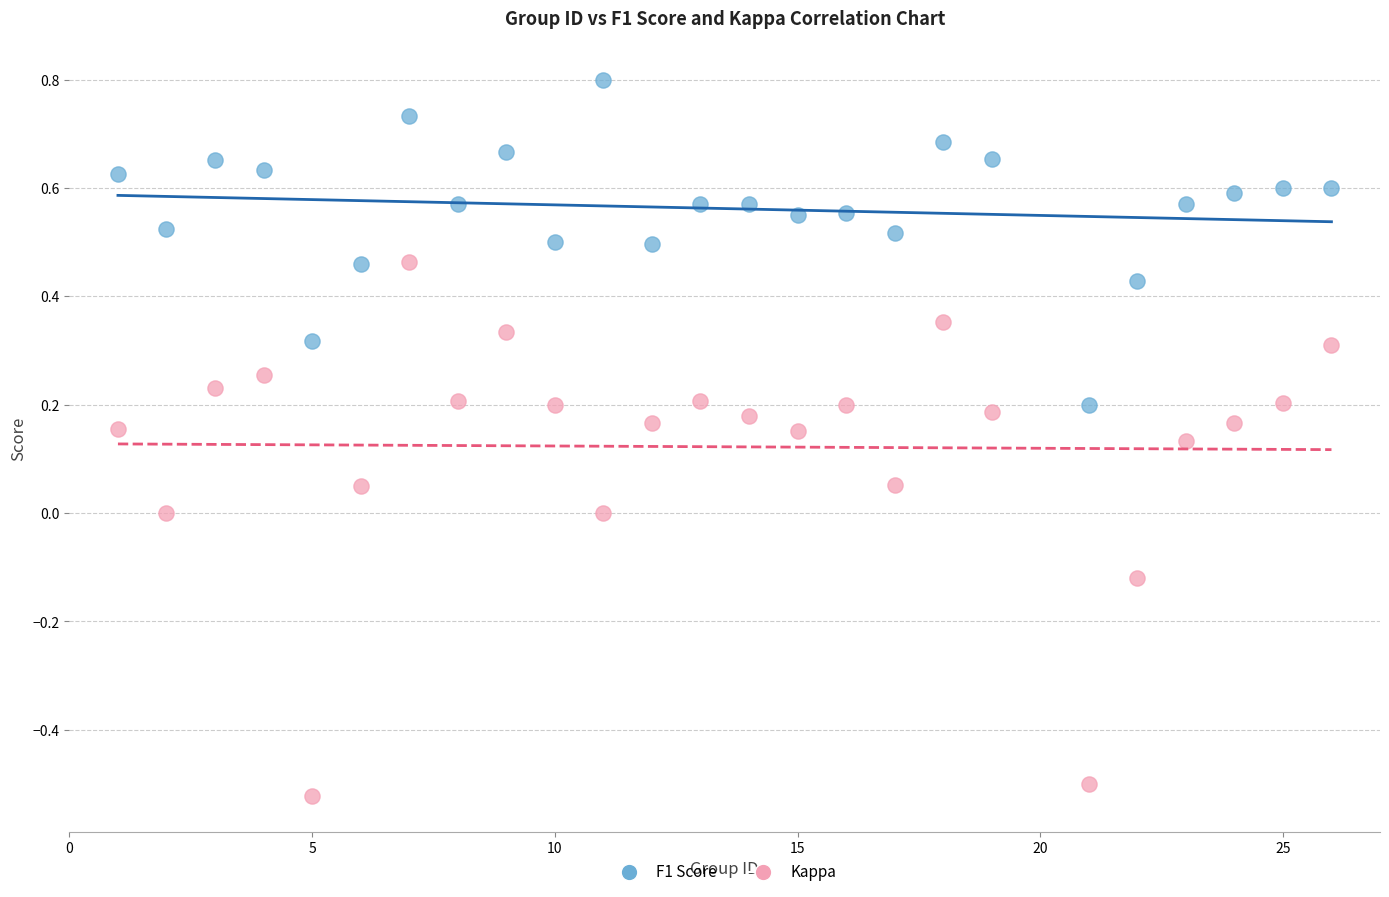

Which series has the largest Y range (max minus min)?

Kappa